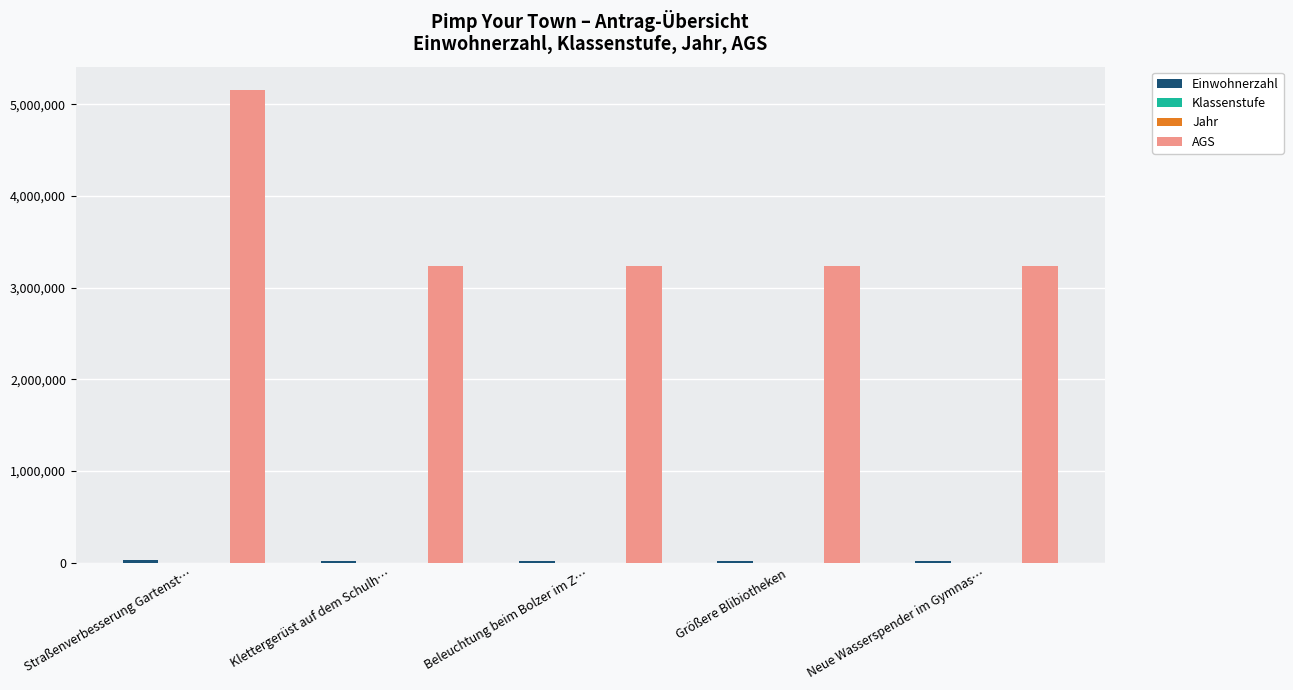

Which series has the largest total across all categories?

AGS